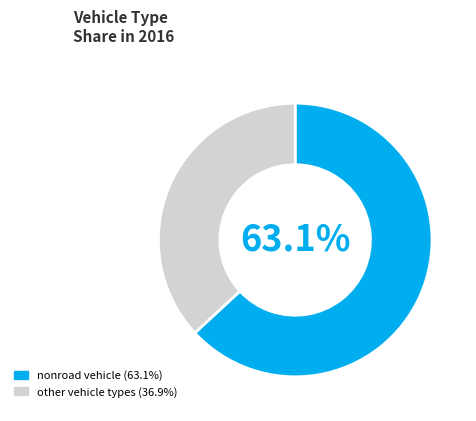

Is there any slice that represents more than half of the pie?

Yes